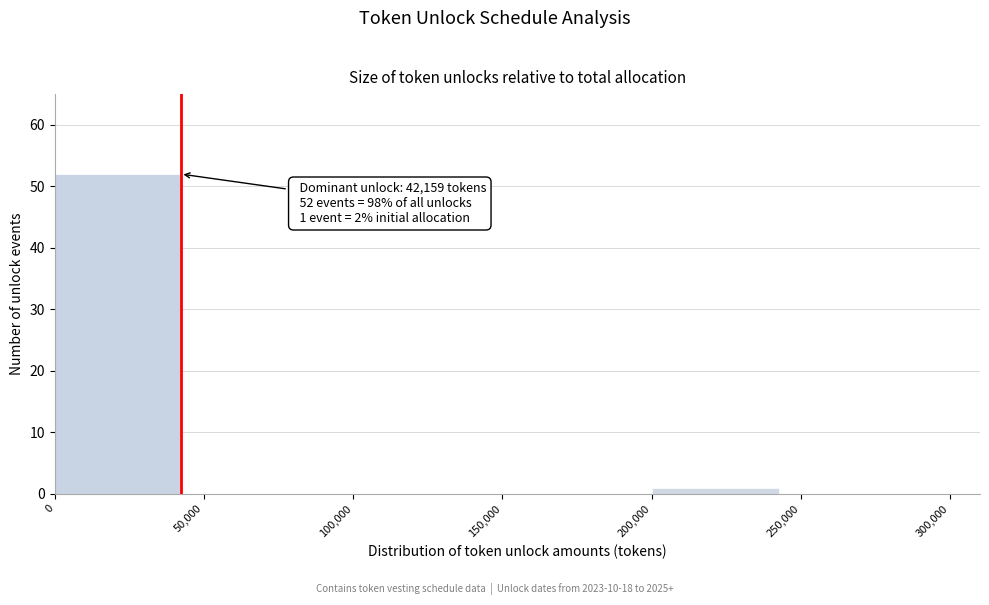

Over which range of the x-axis is the bar tallest?

0 to 50,000